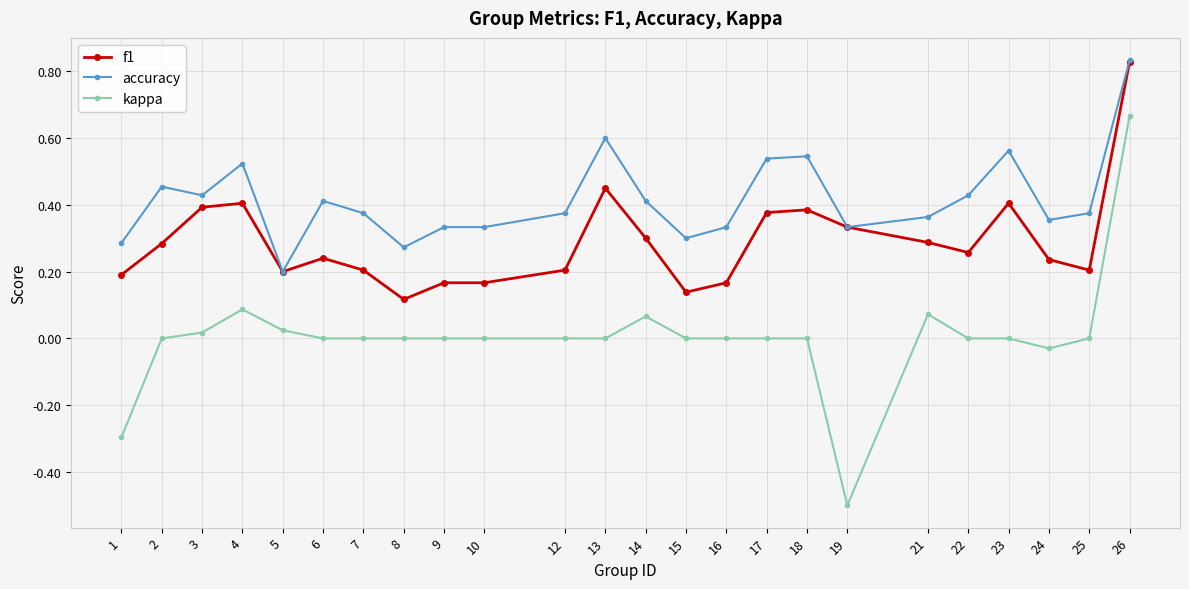

At which category is the sum across all series the highest?

26